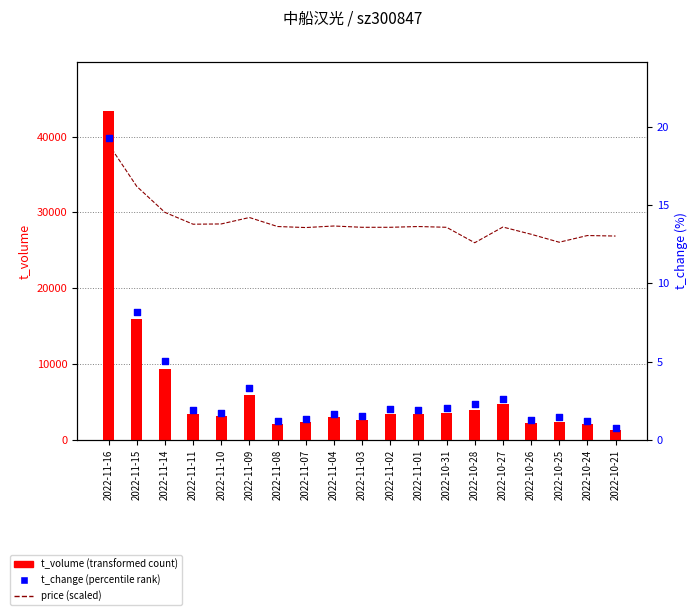

Which series has the largest Y range (max minus min)?

t_volume